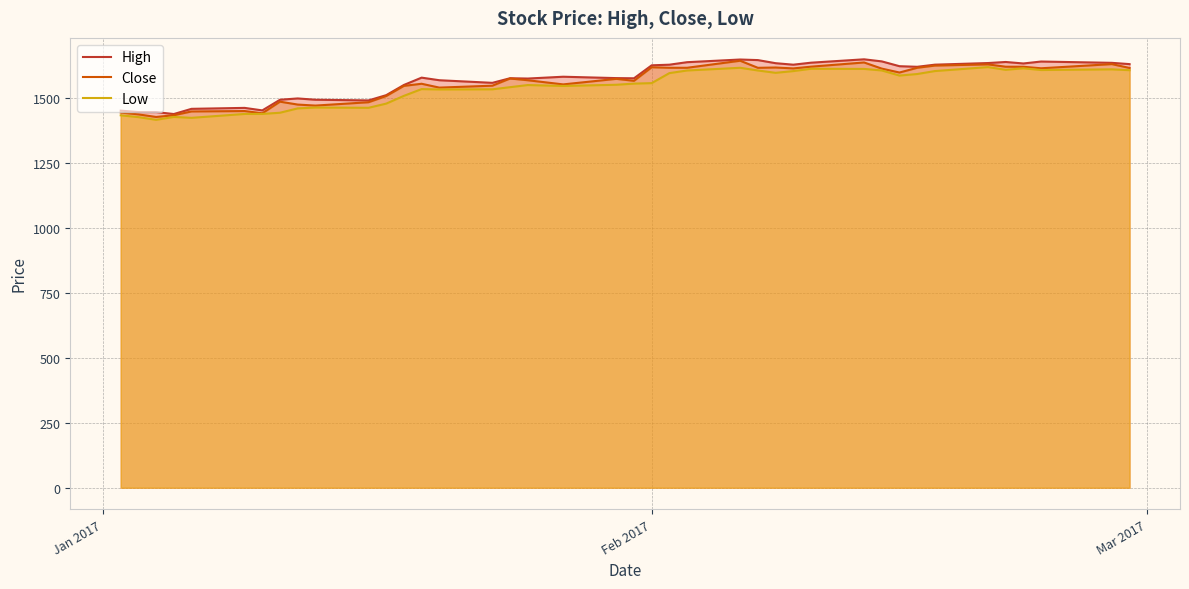

What is the smallest value displayed?

1415.2